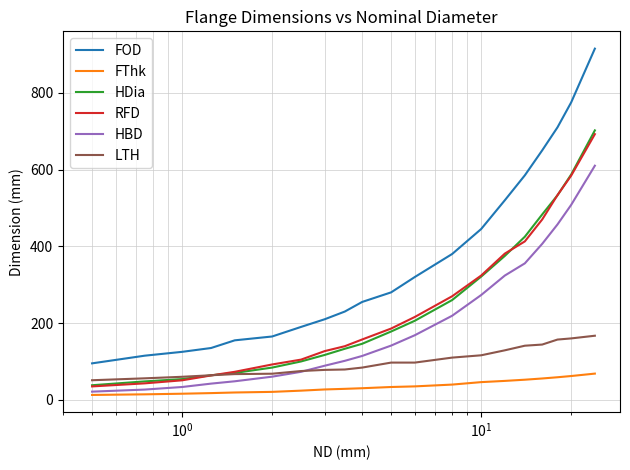

True or false: FThk and FOD cross at least once.

False